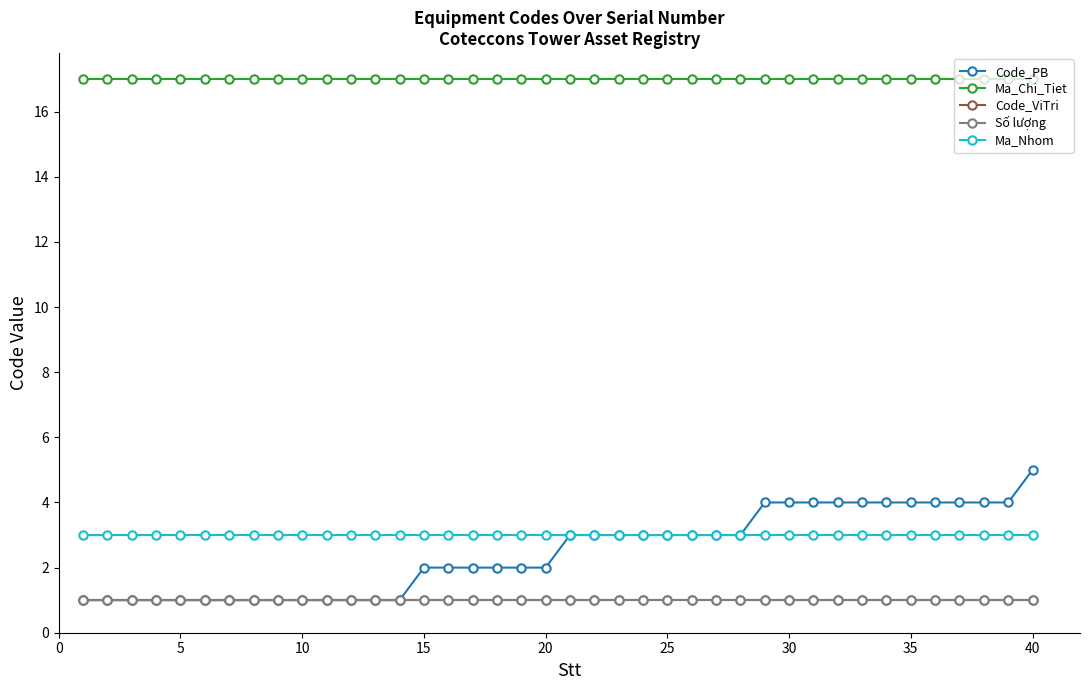

True or false: Code_ViTri and Code_PB cross at least once.

False